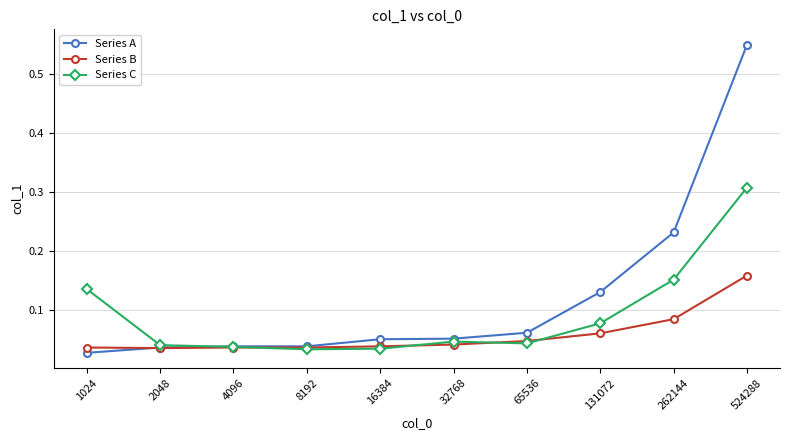

The value of Series B at 4096 is 0.1. True or false?

False